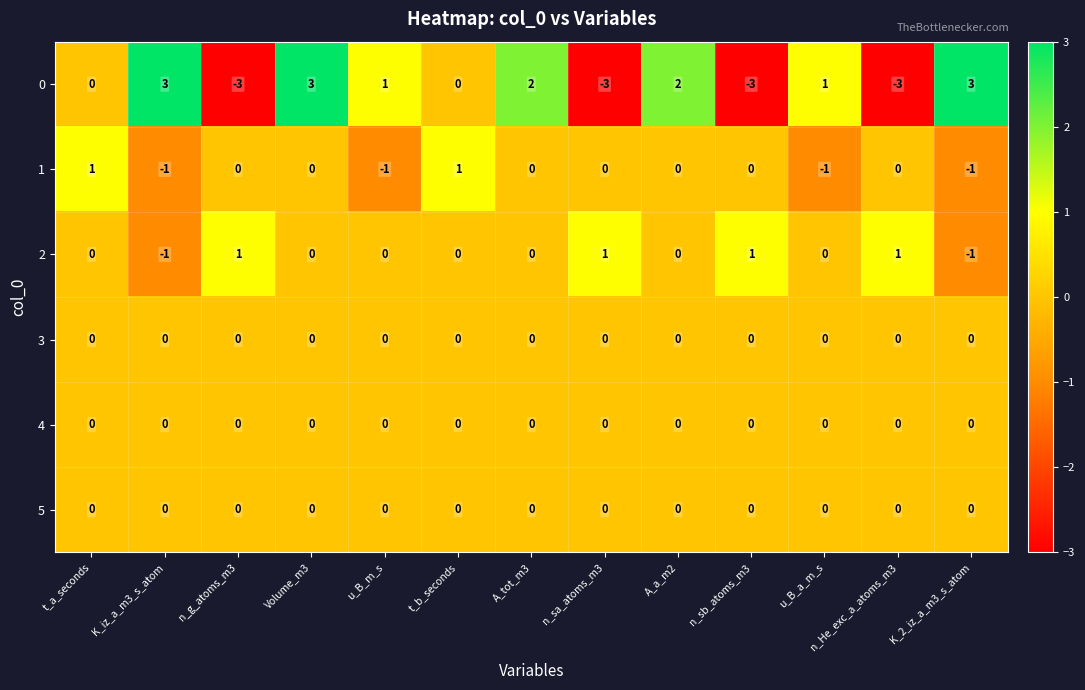

Where does the 1 series first go above 0?

t_a_seconds